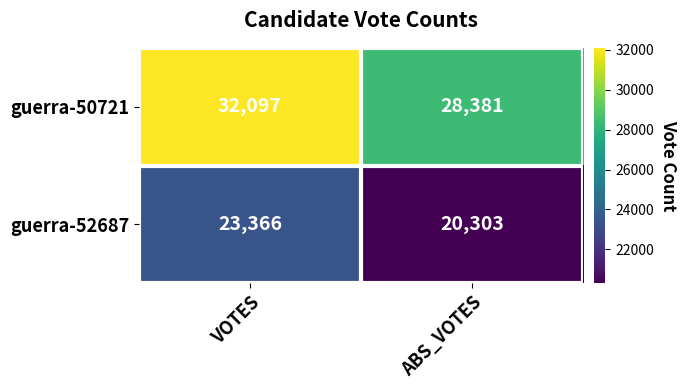

Read the guerra-50721 value at VOTES.

32097